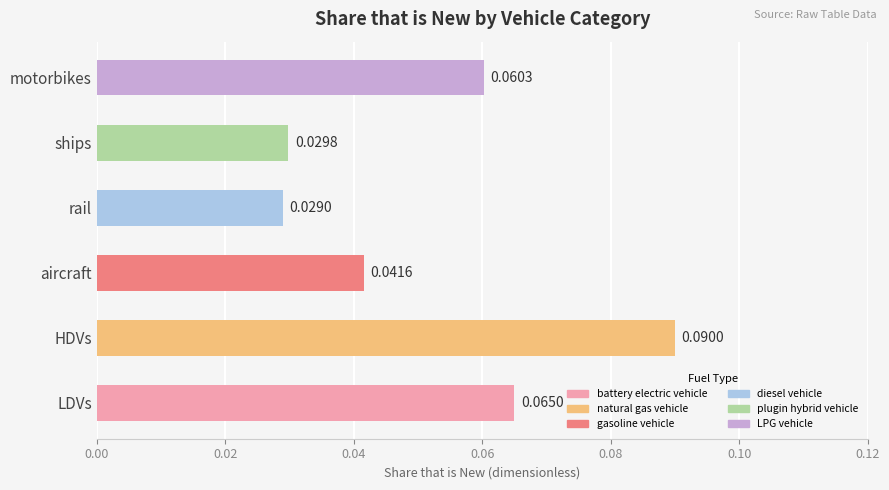

Which category has the highest value across all series?

HDVs